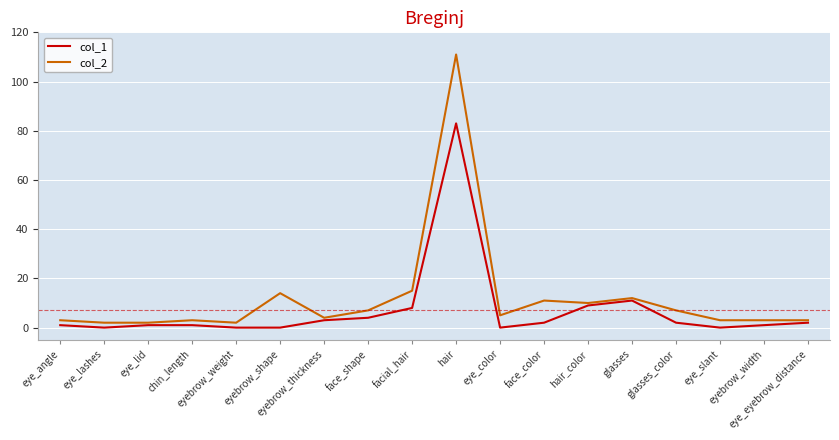

At how many categories does at least one series exceed 61?

1